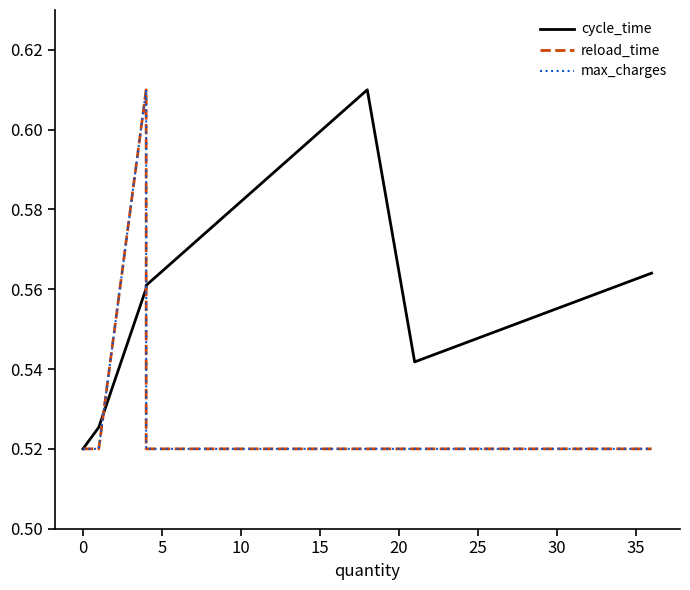

Which series ends up on top after the final intersection of cycle_time and reload_time?

cycle_time